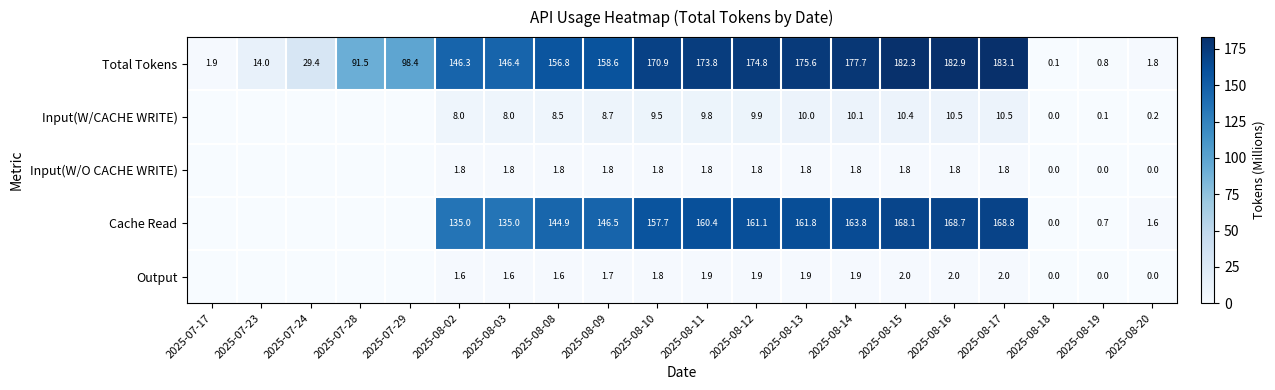

Between 2025-08-13 and 2025-08-19, which series saw the biggest shift?

Total Tokens